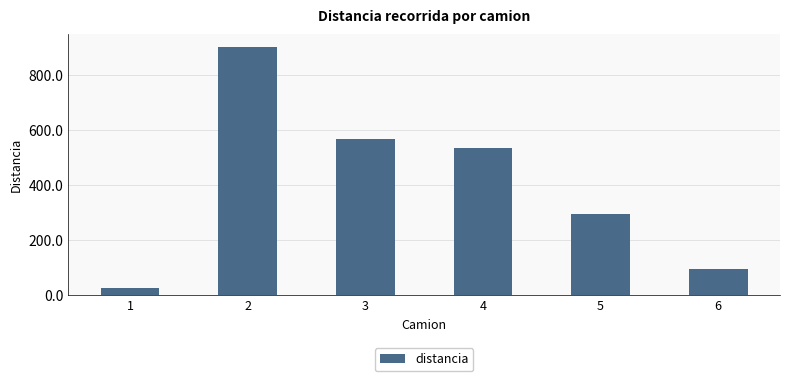

Between 4 and 5, which is larger?

4